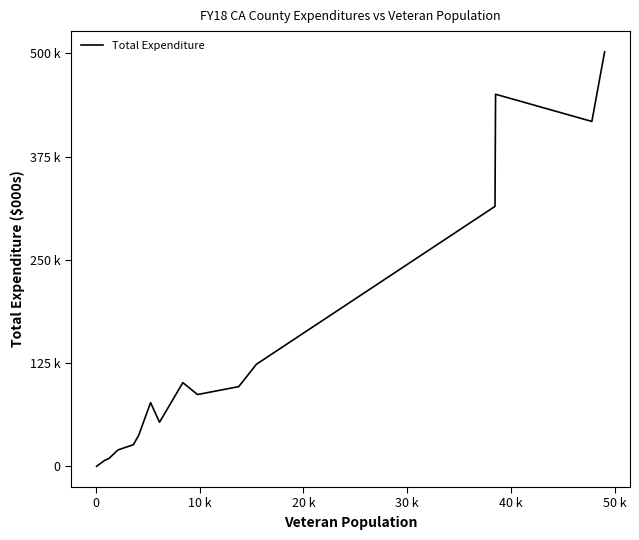

What is the maximum value shown in the chart?

501775.1